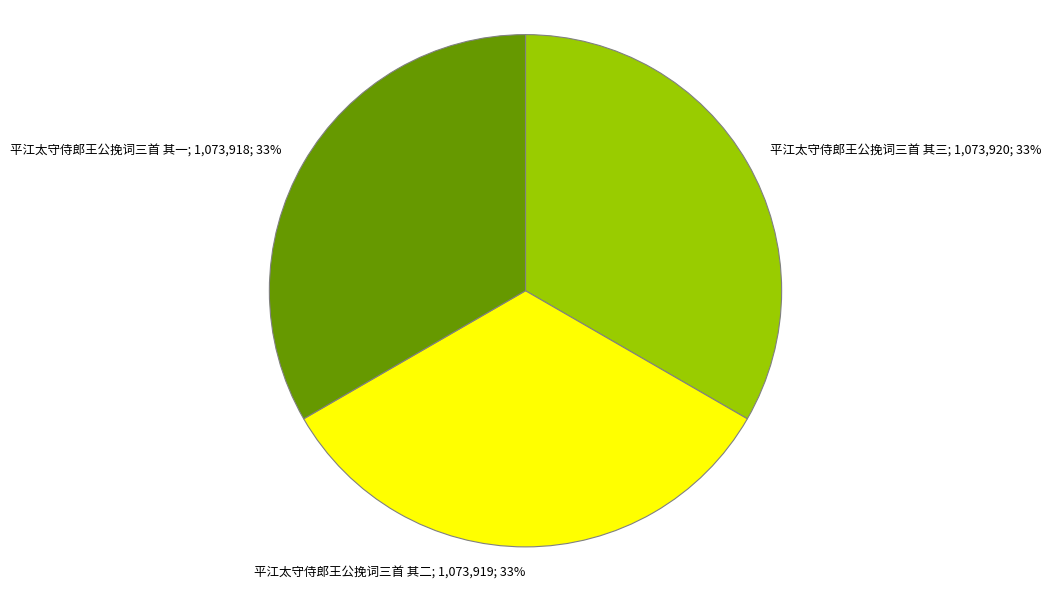

How many slices are in this pie chart?

3